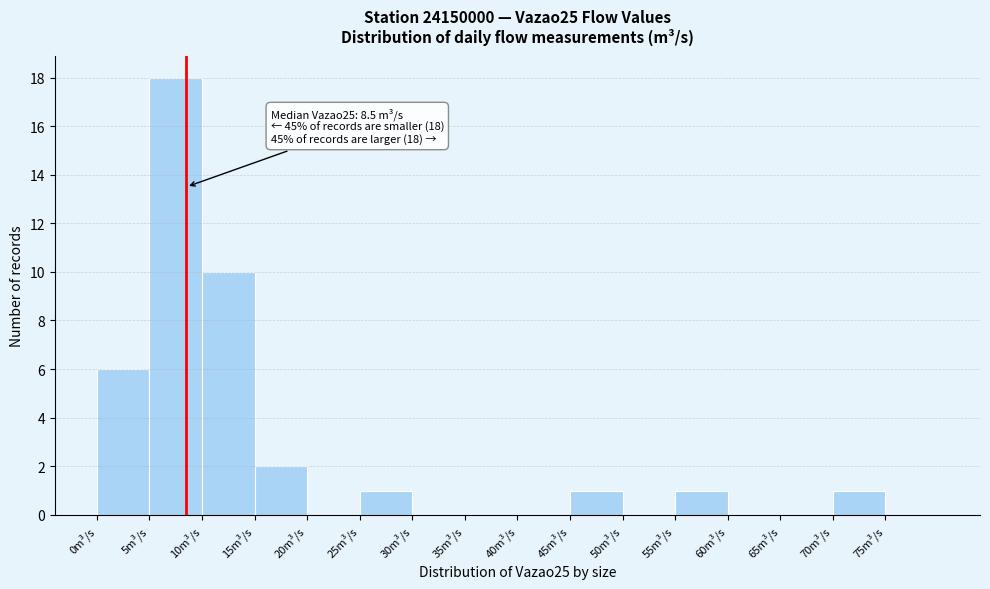

Which range on the x-axis has the tallest bar?

5 to 10